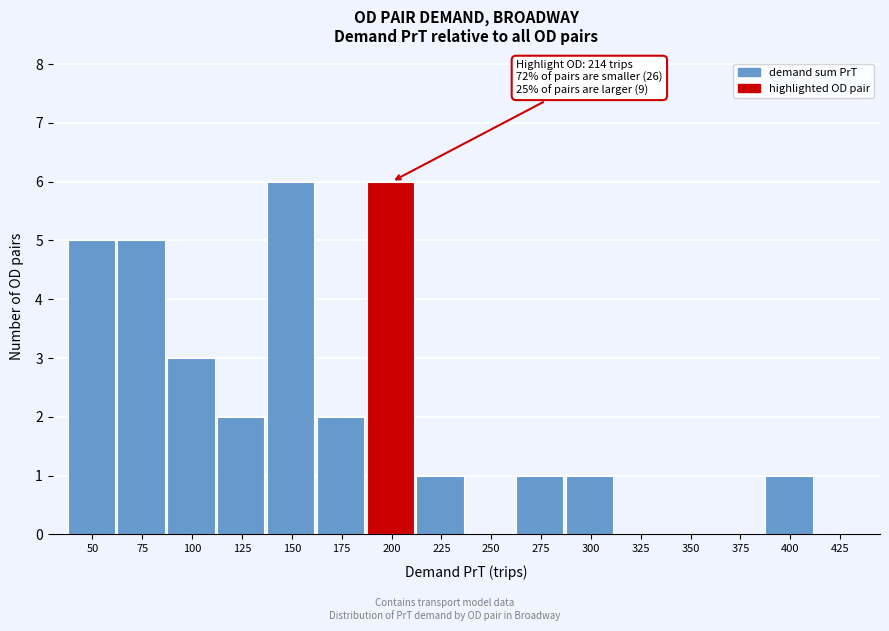

Reading right to left, list all the values displayed in this chart.

425=0	400=1	375=0	350=0	325=0	300=1	275=1	250=0	225=1	200=6	175=2	150=6	125=2	100=3	75=5	50=5